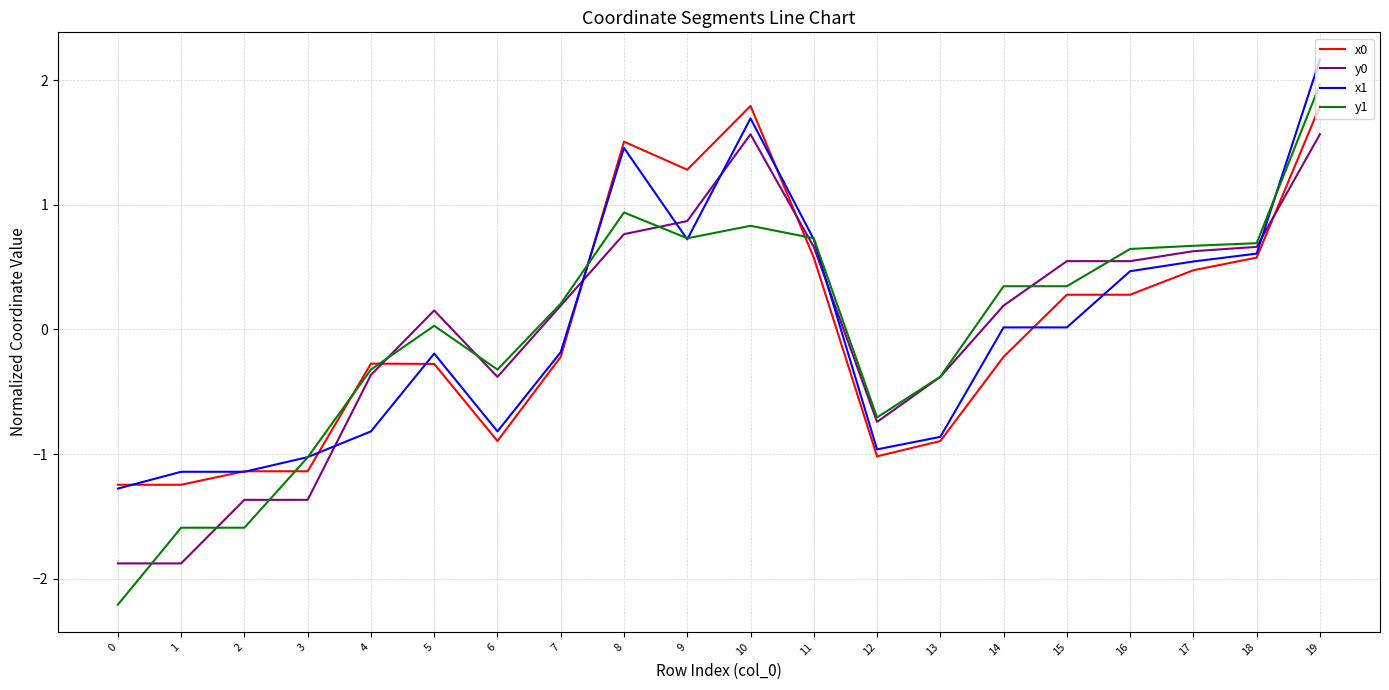

At which label is y1 closest to 0?

5